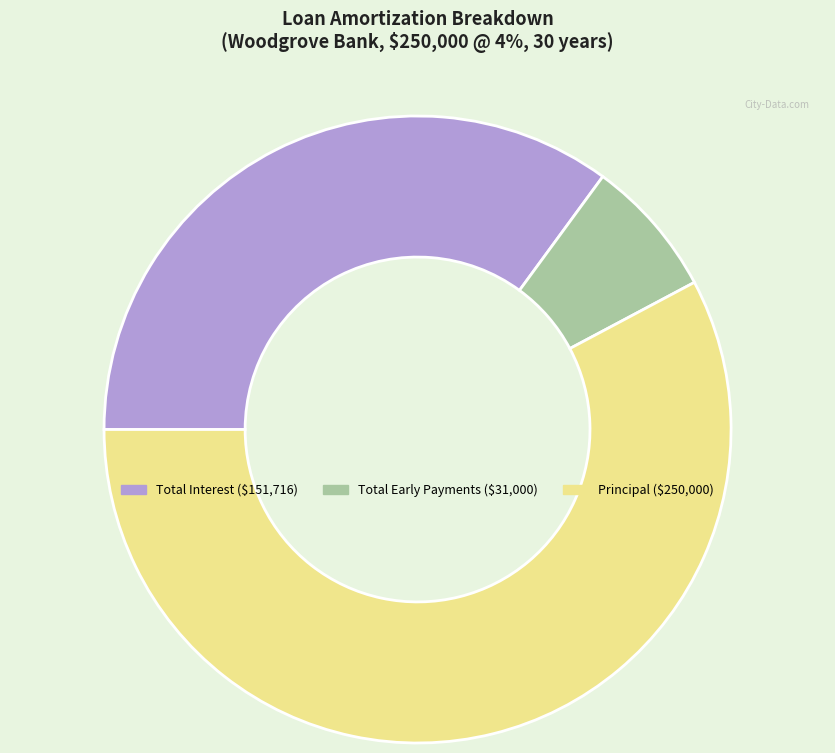

Is there a majority slice in this chart?

Yes